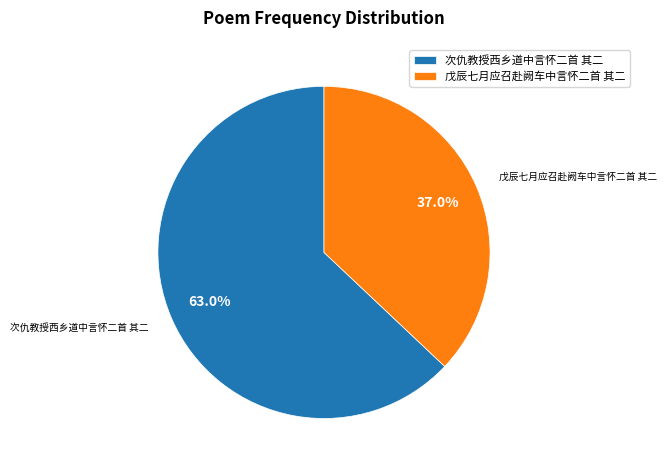

Is it true that 次仇教授西乡道中言怀二首 其二 is 63% of the pie?

True